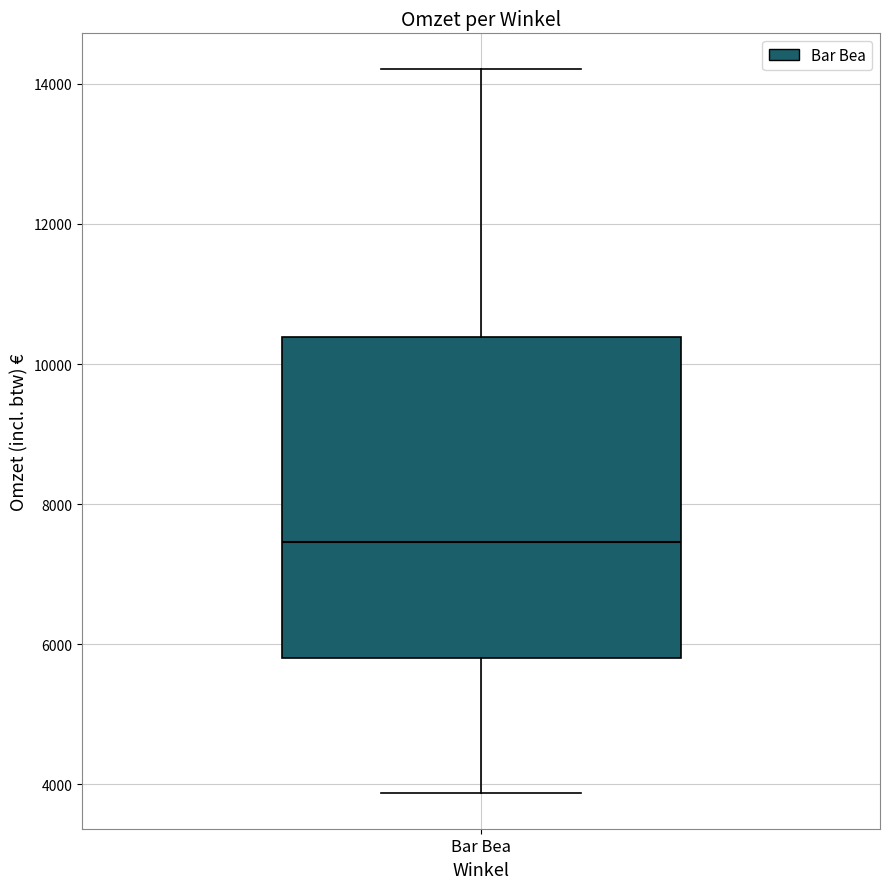

Read this box plot against the y-axis: the position of the median line, the range covered by the box, and the ends of both whiskers. The values are not printed on the chart, so give them approximately, as read against the axis.

median 7400, box 5800 to 10400, whiskers 3800 to 14200